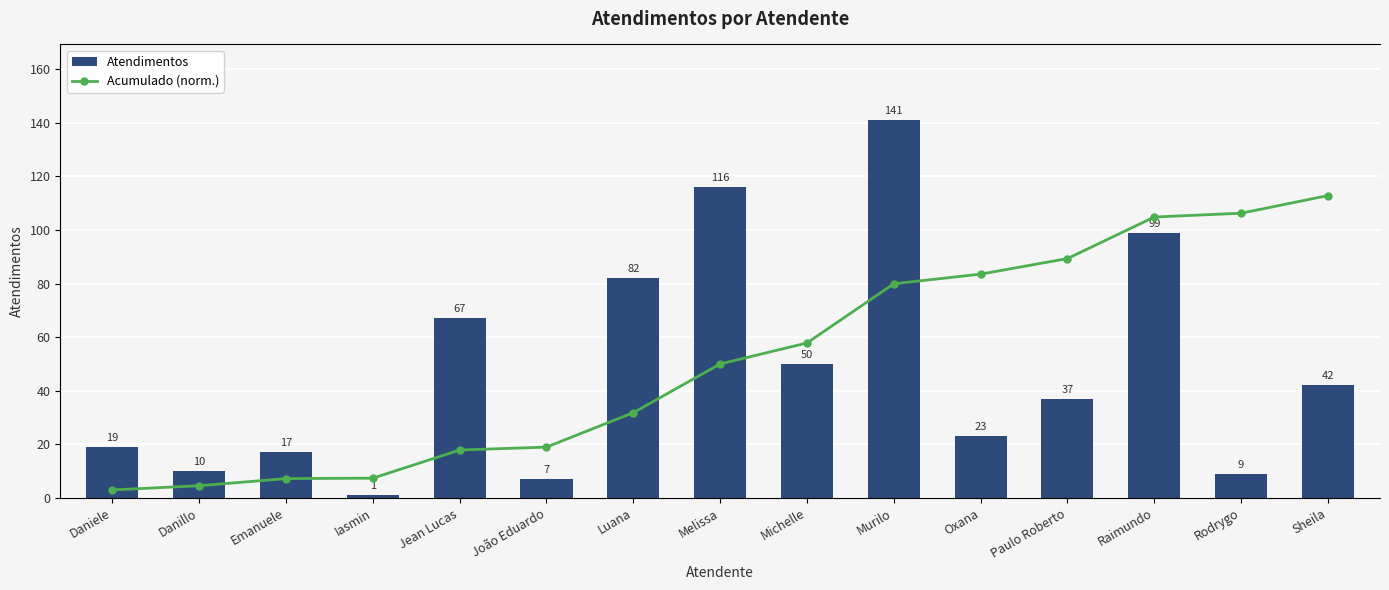

At which label is Atendimentos closest to 71?

Jean Lucas